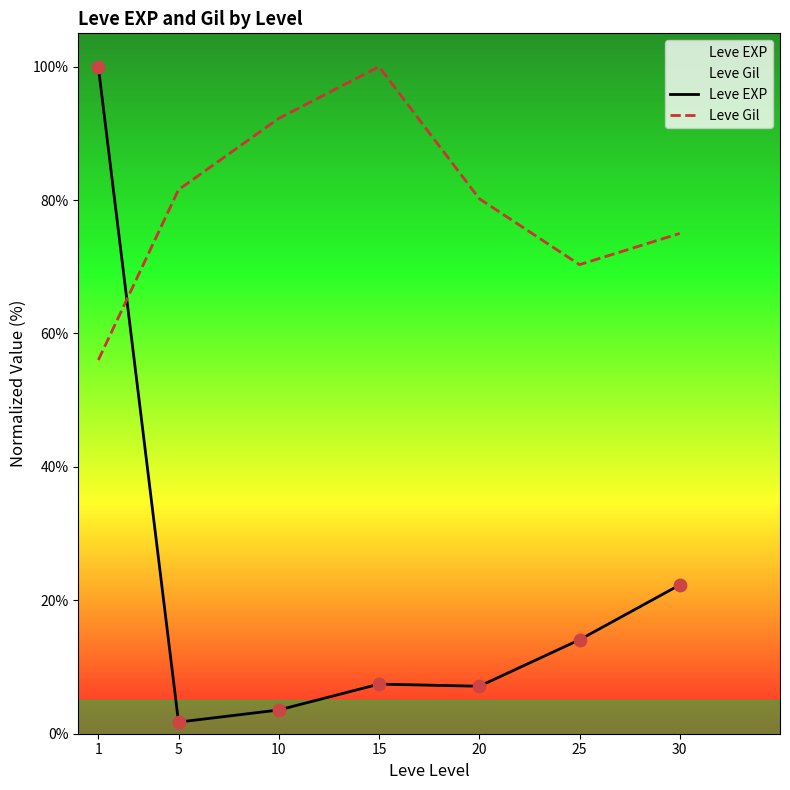

Which series has the largest total across all categories?

Leve Gil